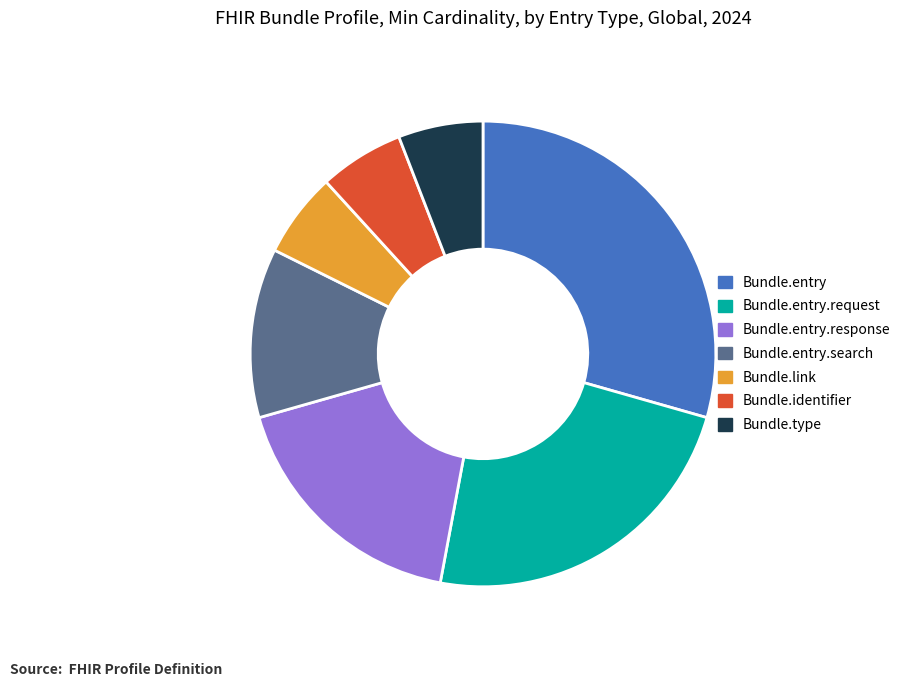

Is there any slice that represents more than half of the pie?

No